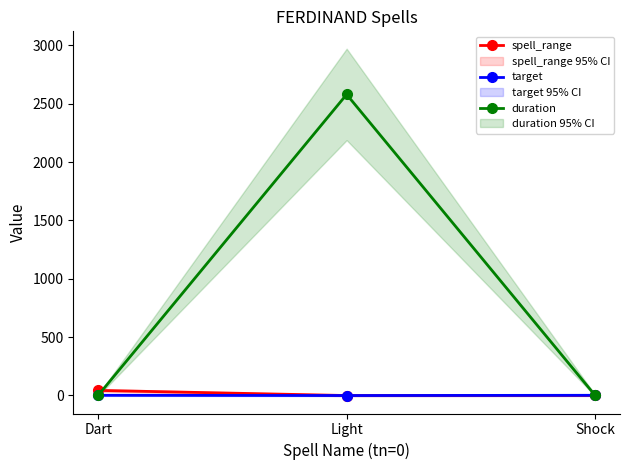

Reading left to right, transcribe all the data shown in this chart.

spell_range: 43	-1	0
target: 1	-1	1
duration: 0	2580	0